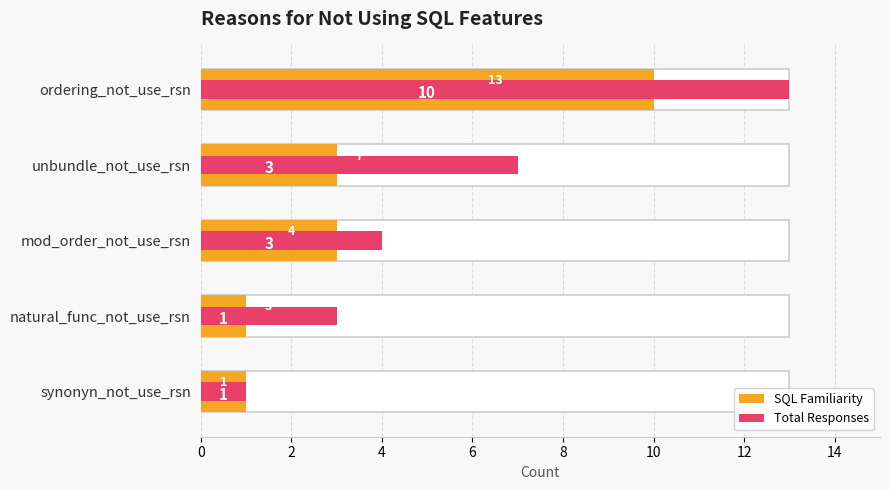

The SQL Familiarity series shows 1 at 2. True or false?

False